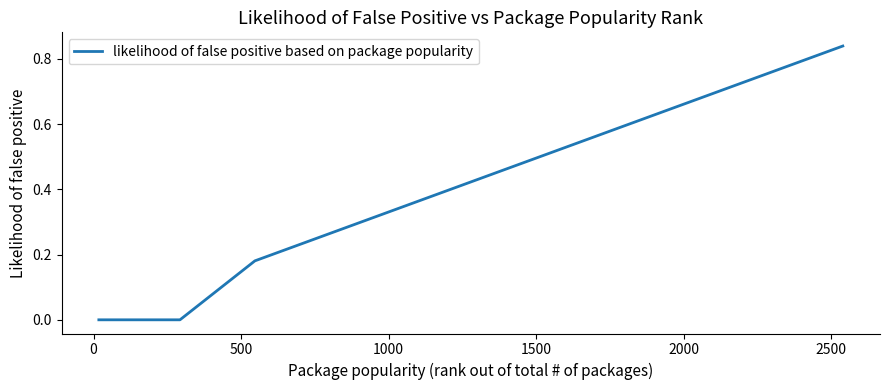

Is this an area chart (filled region under the line)?

No